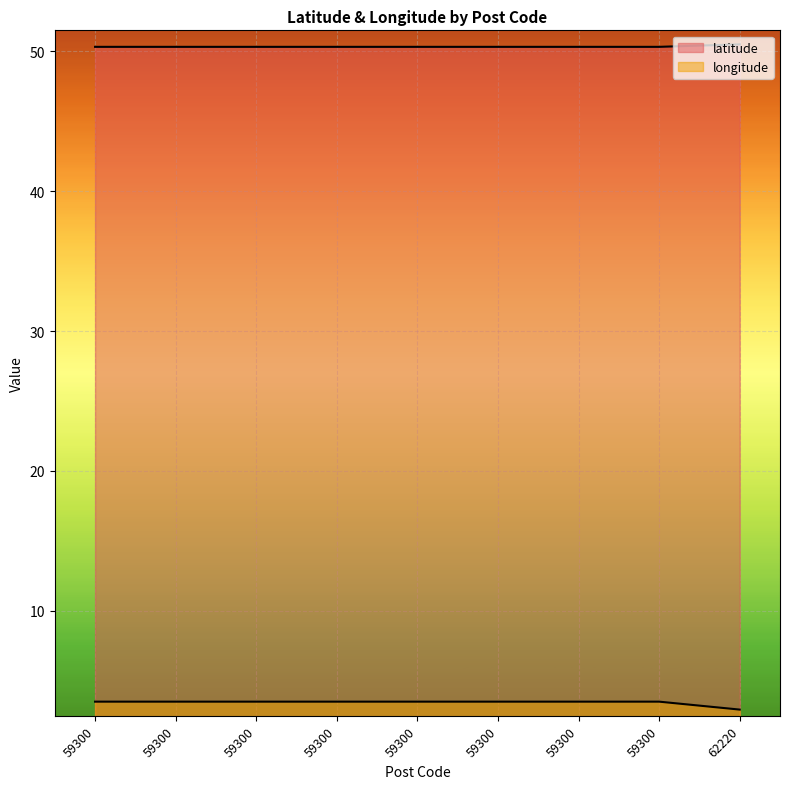

What is the minimum value shown in the chart?

2.9